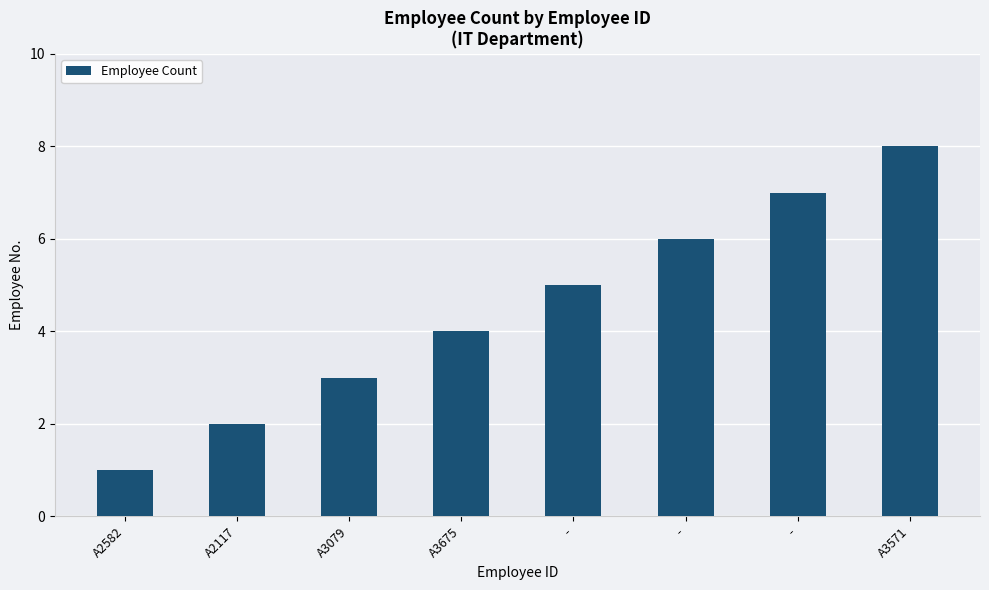

How many distinct data groups are displayed?

1